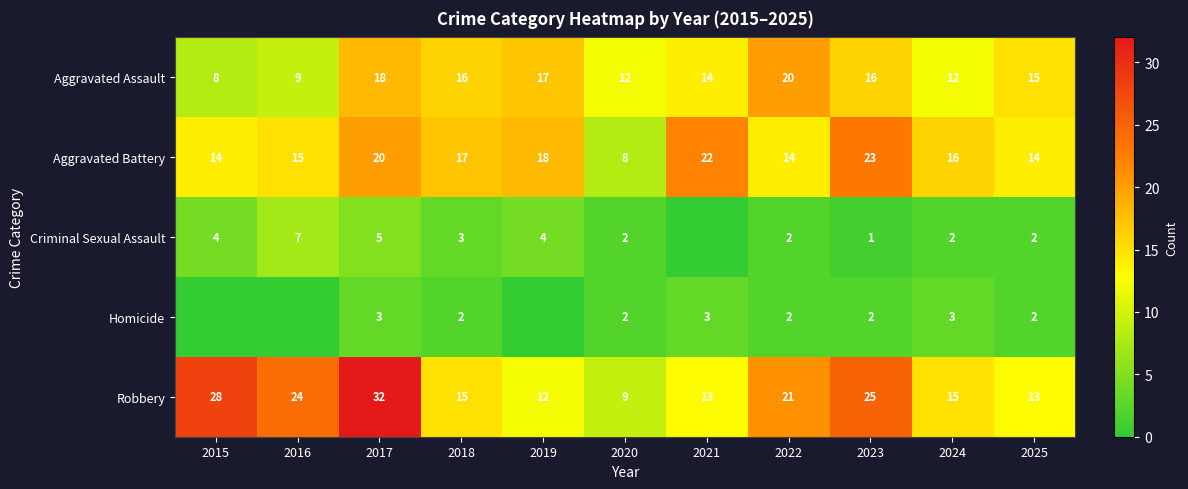

Is the value of Aggravated Assault at 2023 greater than the value of Criminal Sexual Assault at 2016?

Yes